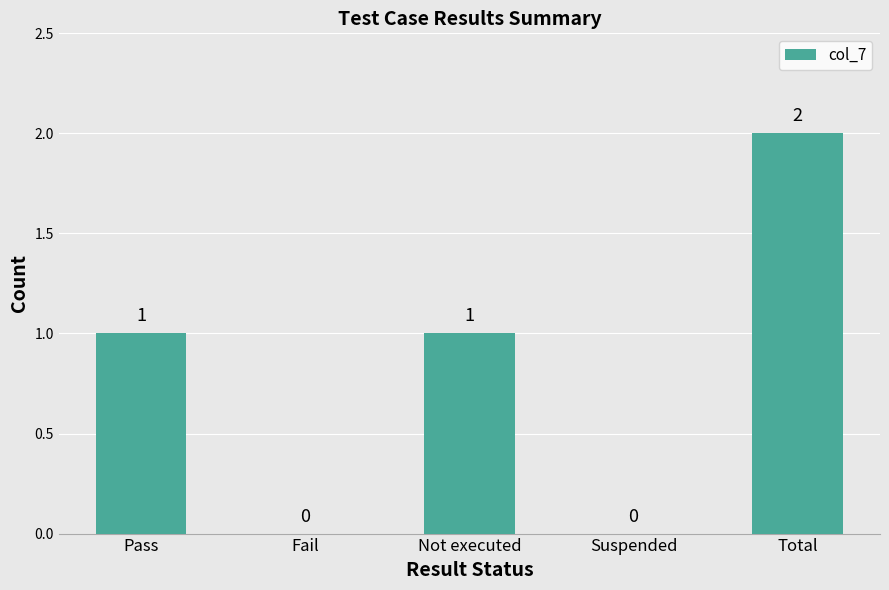

At which category does the chart reach its peak across all series?

Total